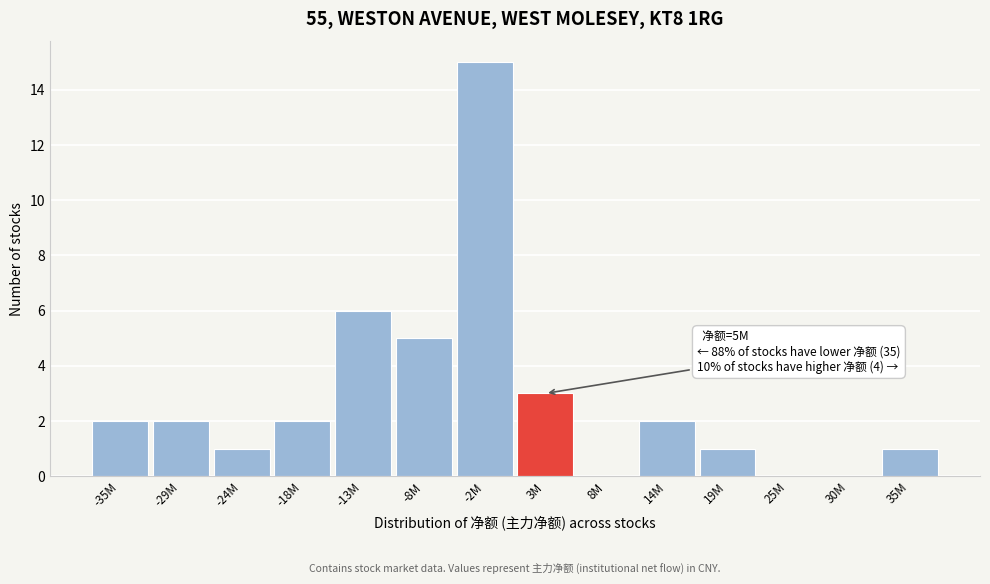

Reading right to left, what are all the values shown in this chart?

35M=1	30M=0	25M=0	19M=1	14M=2	8M=0	3M=3	-2M=15	-8M=5	-13M=6	-18M=2	-24M=1	-29M=2	-35M=2